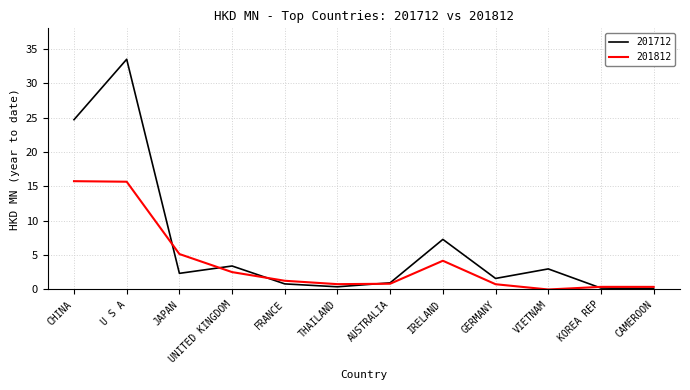

Where is the first local minimum for 201712?

JAPAN